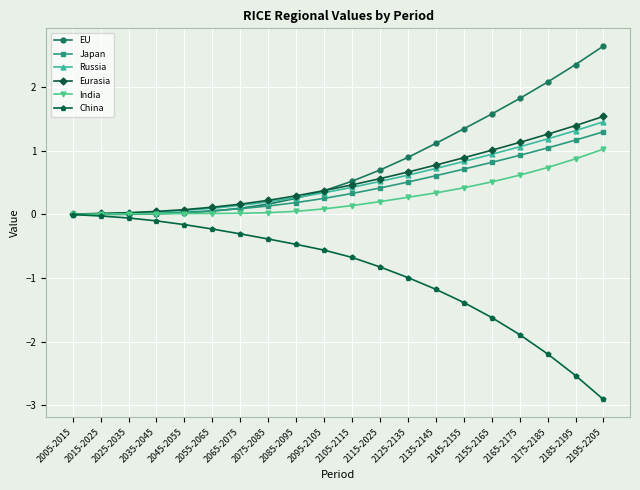

What is the total value across all series at 2185-2195?

4.6